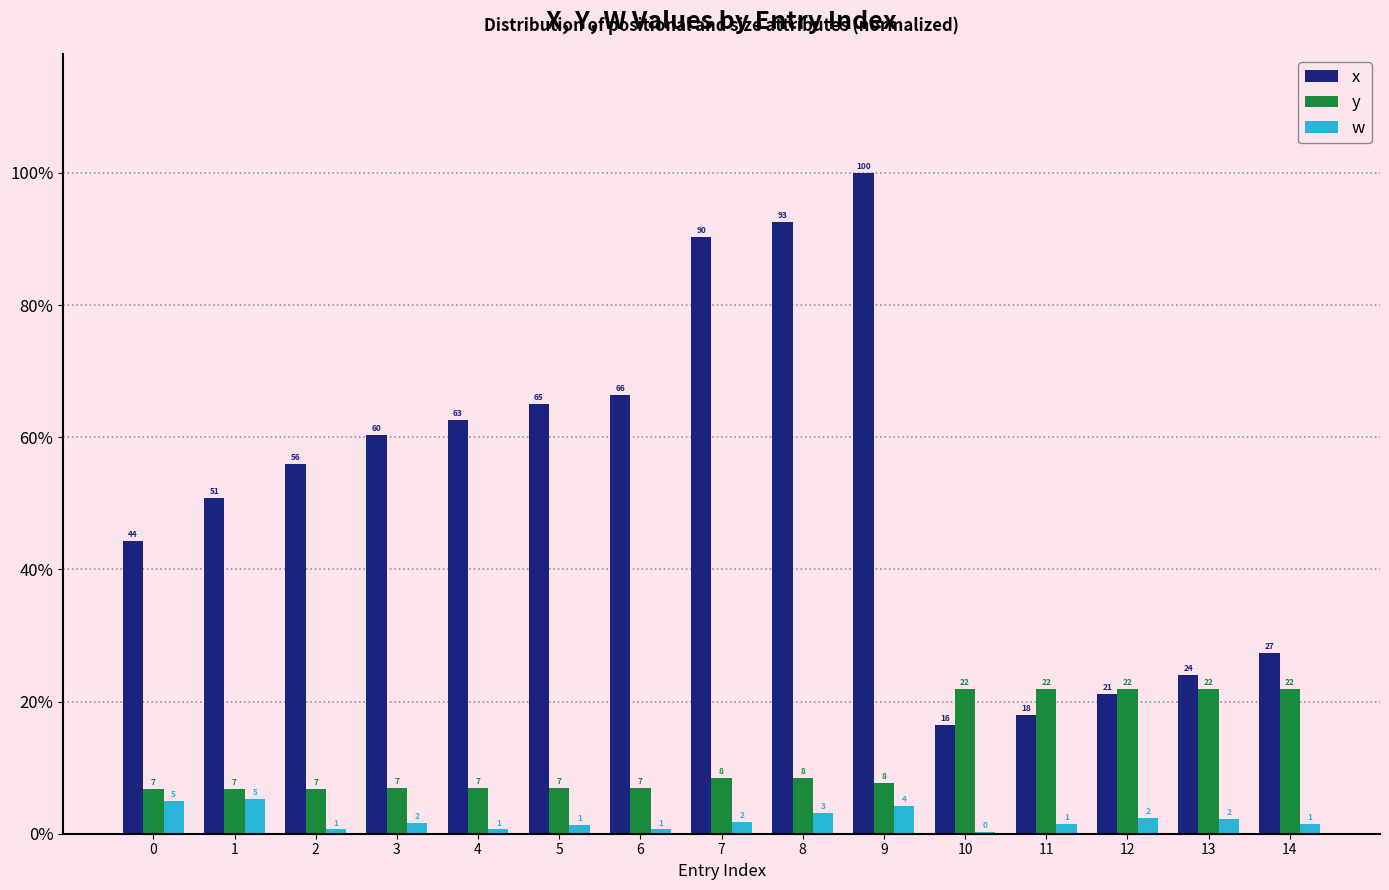

What is the total value across all series at 12?

45.5